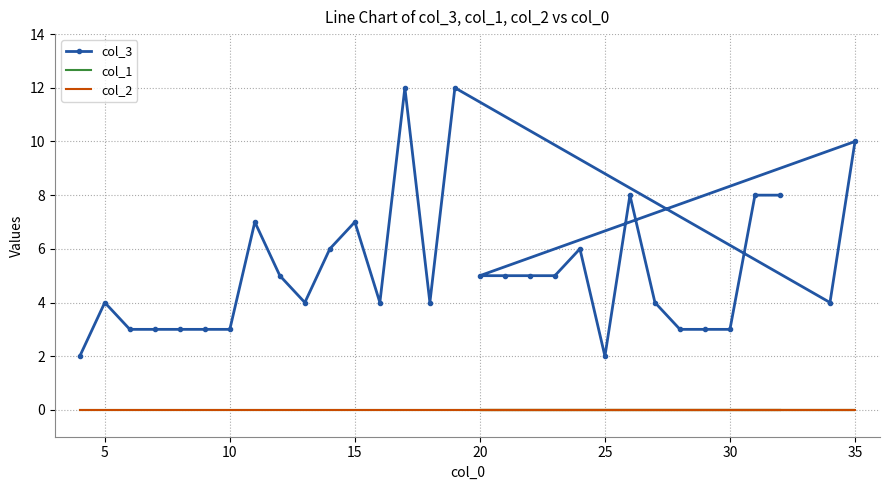

True or false: col_1 and col_2 cross at least once.

False